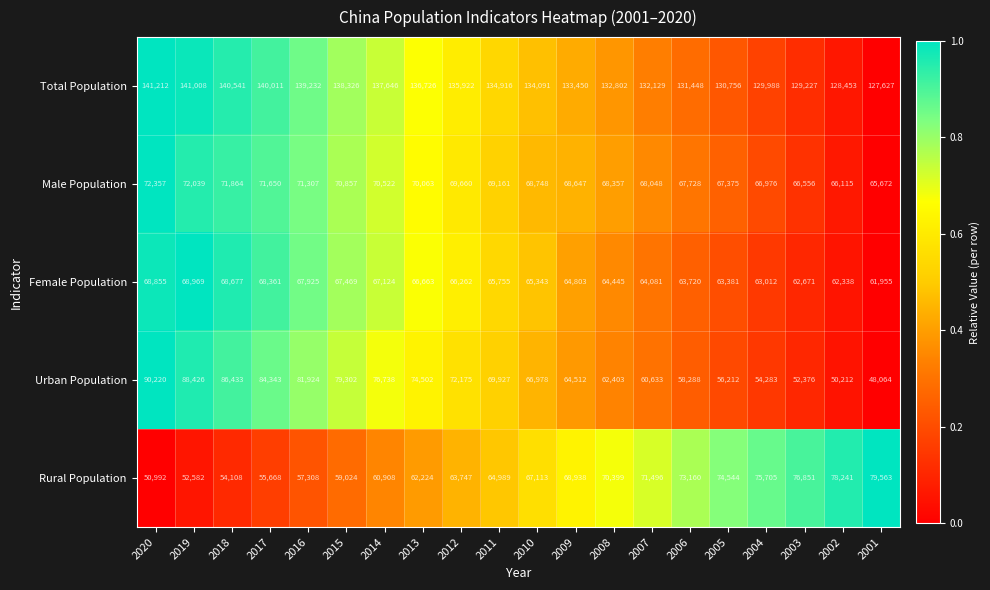

What is the spread (max minus min) of values at 2001?

79563